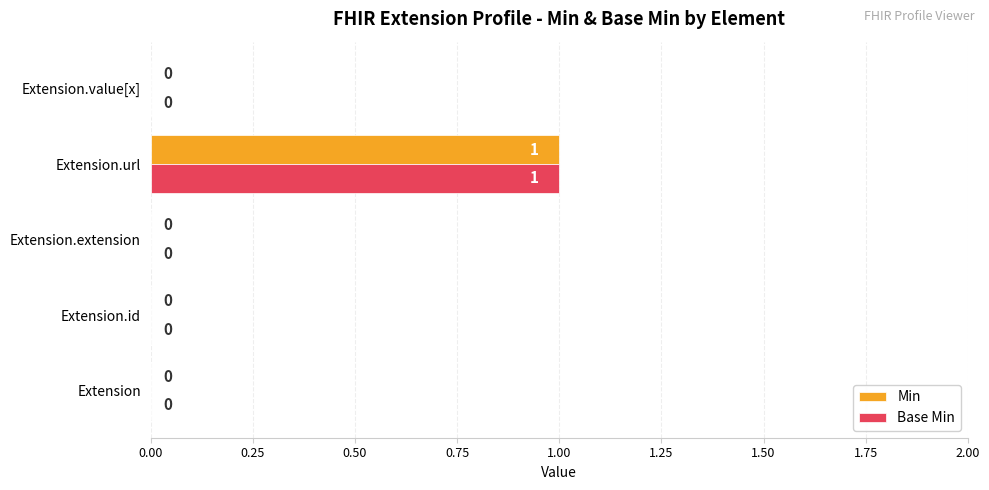

The value of Min at Extension is 0. True or false?

True